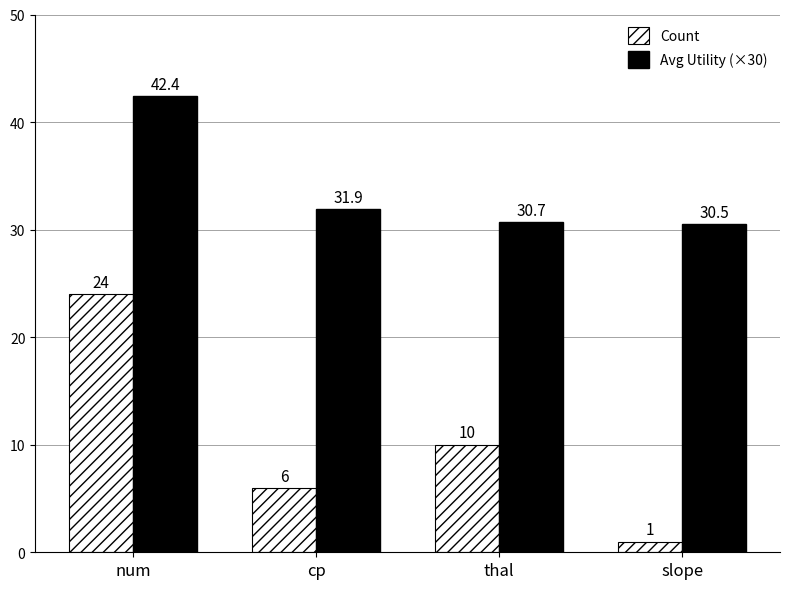

What is the value of the Count bar at the 1st from the left?

24.0